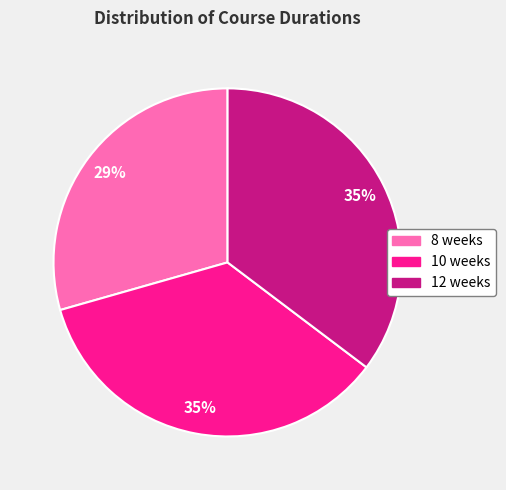

To the nearest percent, what portion does 10 weeks represent?

35%